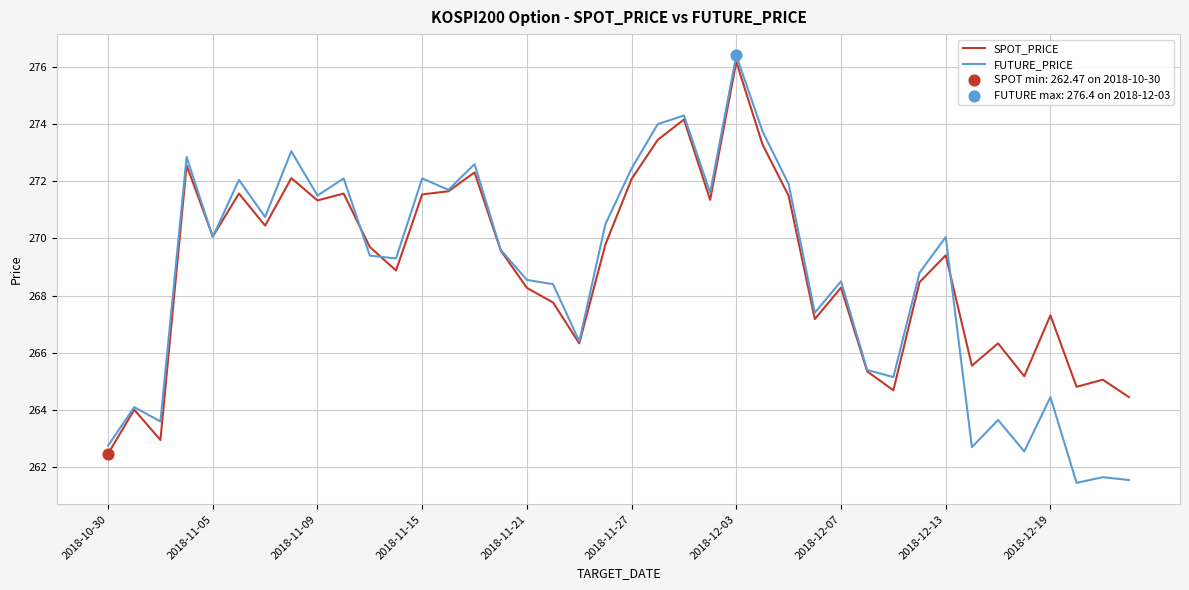

Which series has the widest spread of values?

FUTURE_PRICE